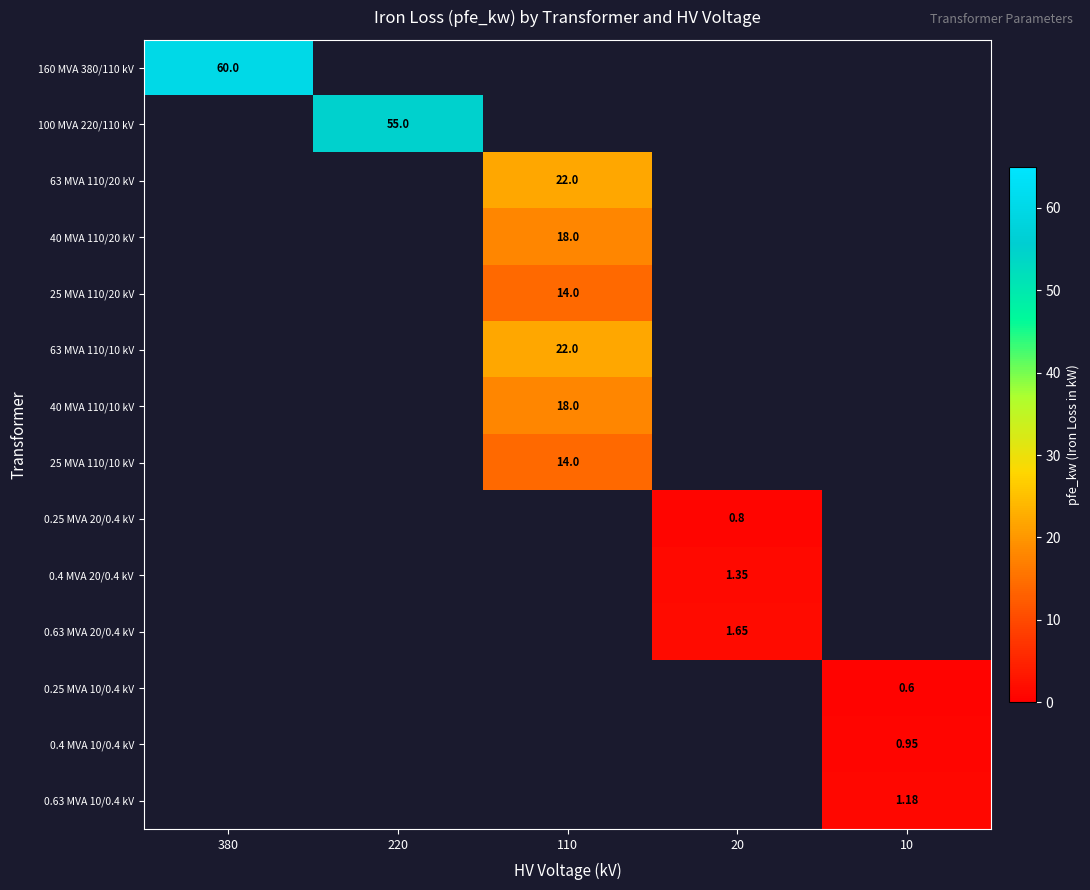

Is the value of 0.63 MVA 10/0.4 kV at 220 greater than the value of 160 MVA 380/110 kV at 220?

No